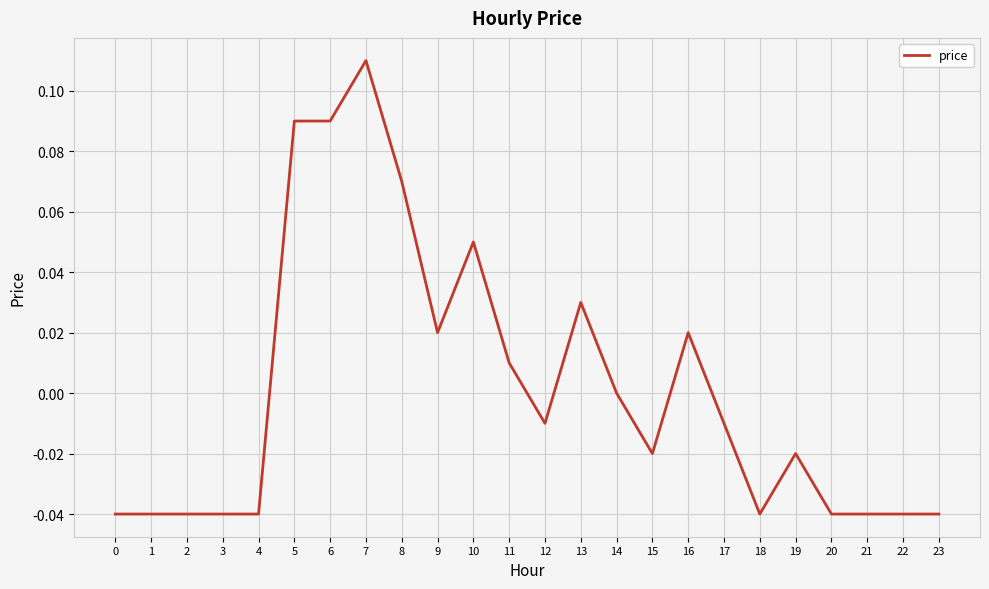

True or false: the data shows -0.0 at 18.

True